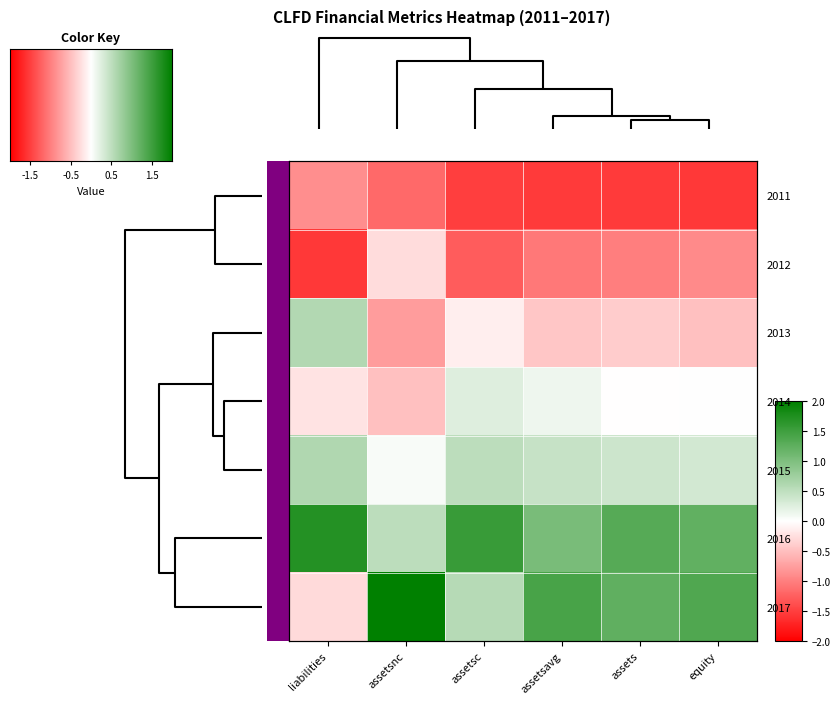

List the series in order of their peak value, lowest first.

2011, 2012, 2014, 2013, 2015, 2016, 2017